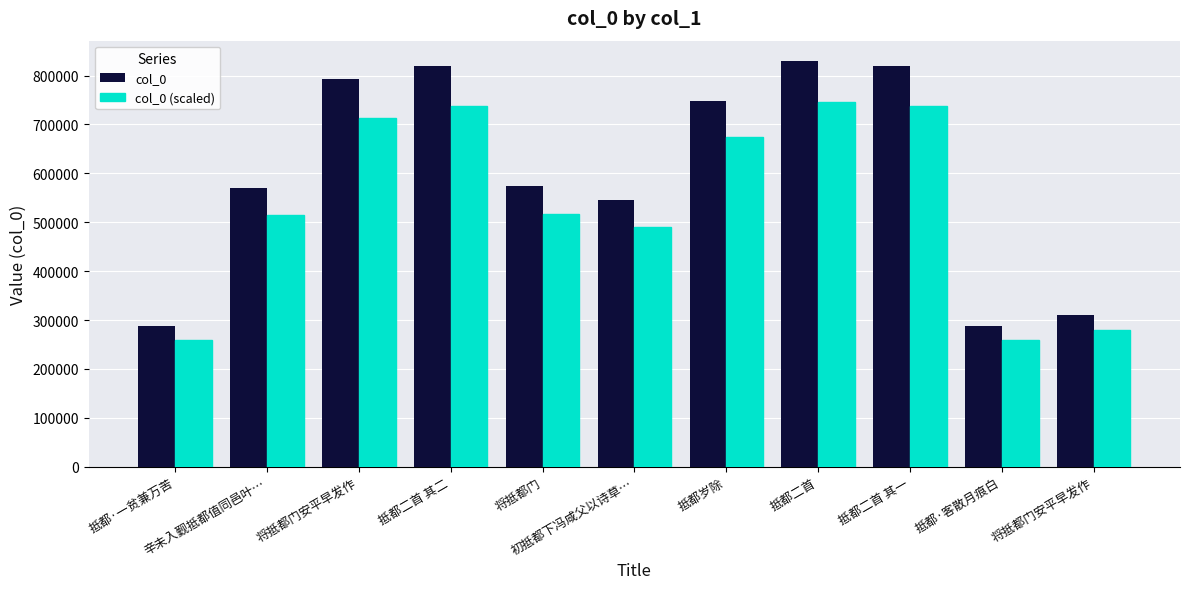

Are the bars horizontal?

No